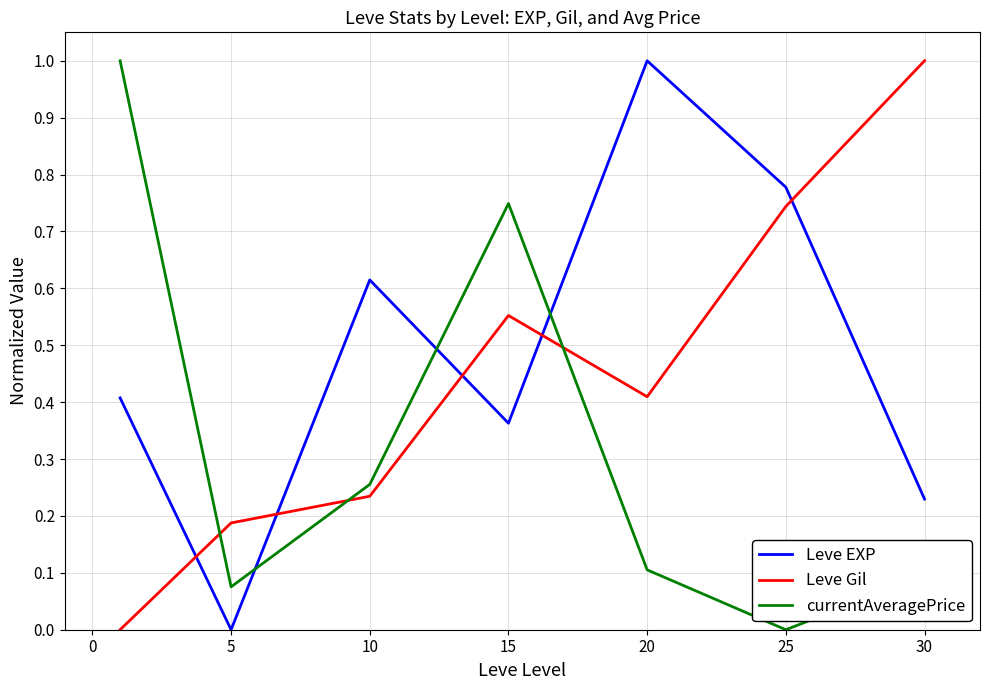

True or false: currentAveragePrice and Leve EXP intersect in this chart.

True